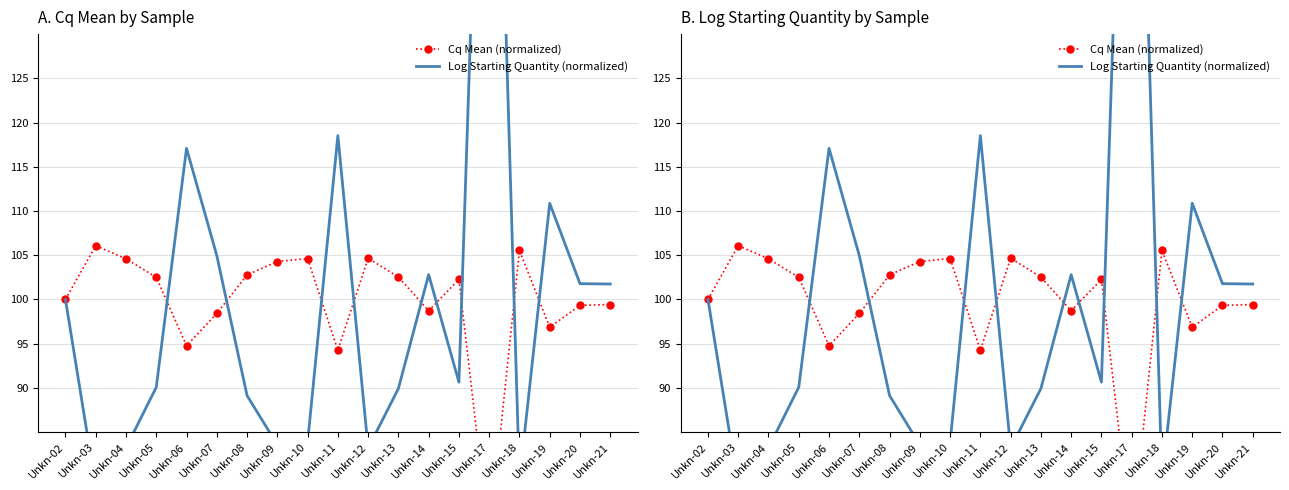

At which category is the sum across all series the highest?

Unkn-17